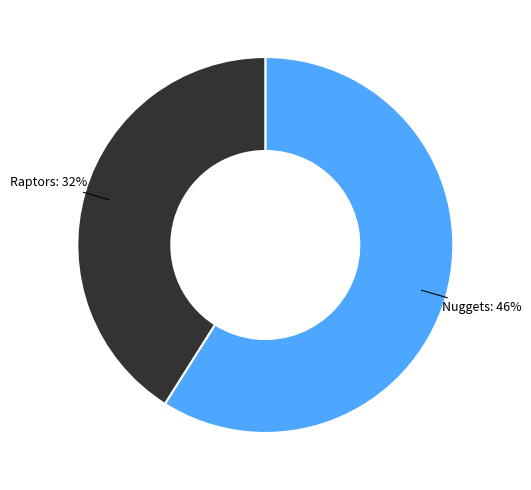

How many slices are in this pie chart?

2